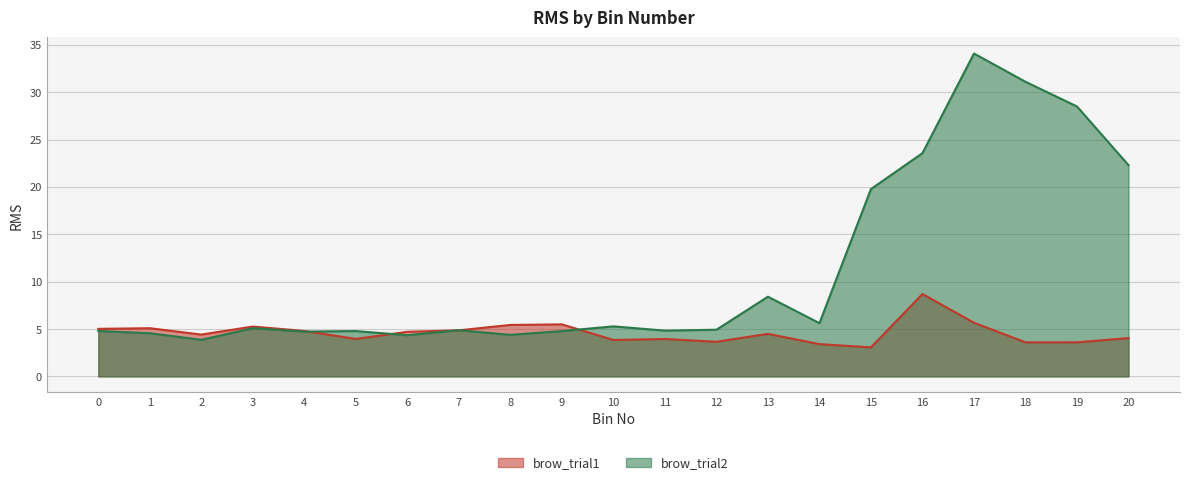

True or false: brow_trial1 has a value of 7.1 at 0.

False